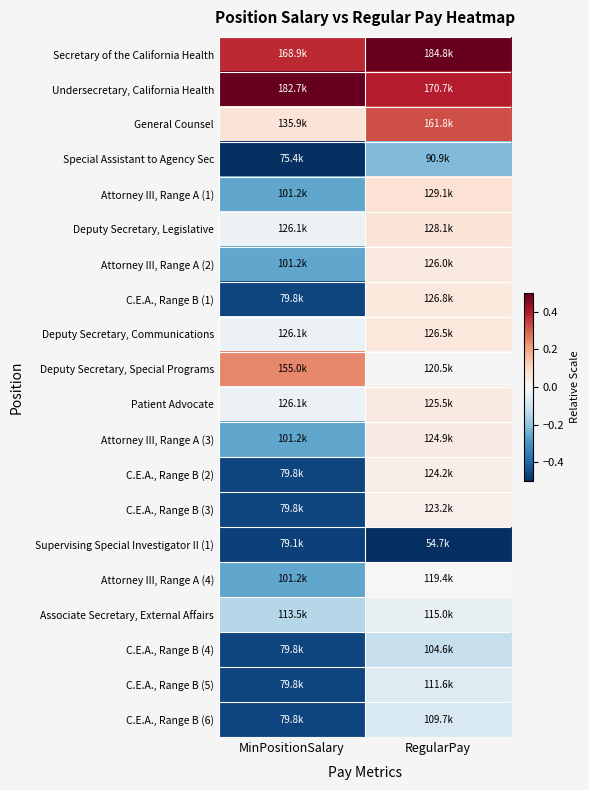

Which label corresponds to the smallest value in the chart?

MinPositionSalary